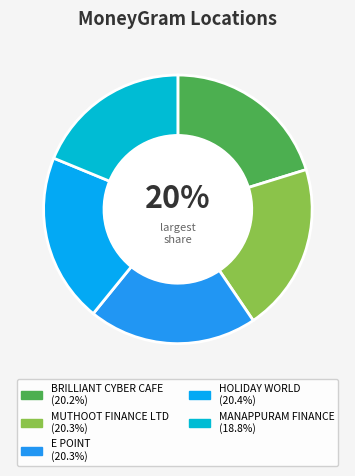

To the nearest percent, what portion does MUTHOOT FINANCE LTD represent?

20%